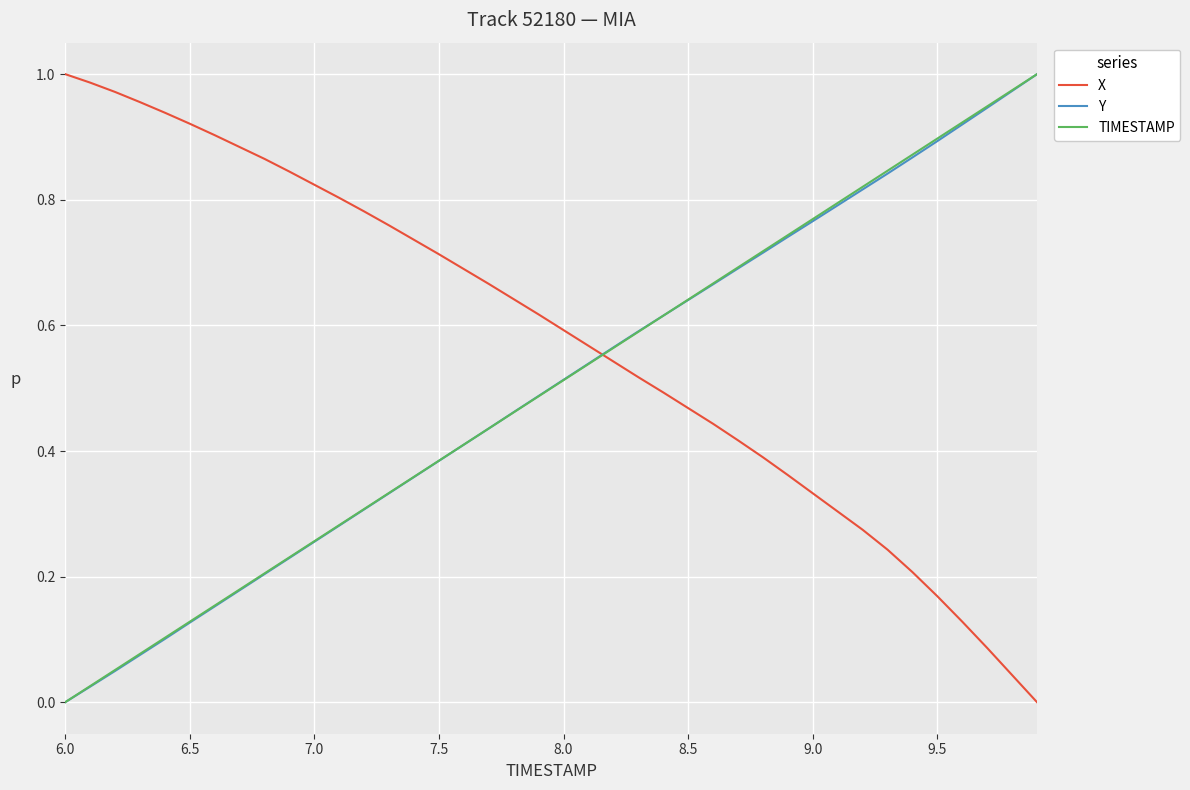

How many categories are shown in the chart?

40